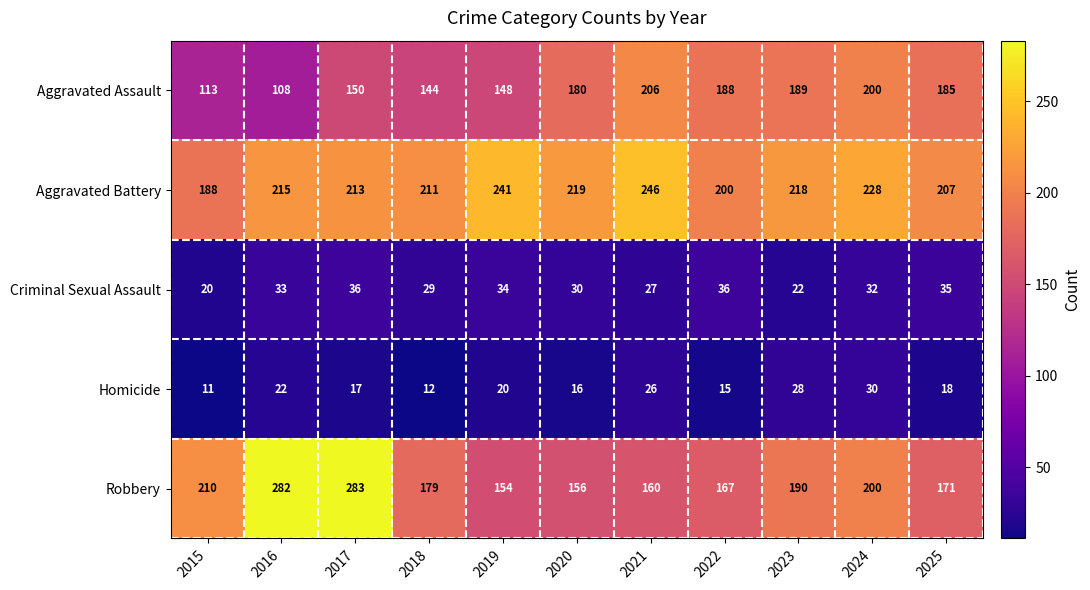

What is the average value of the Robbery series?

196